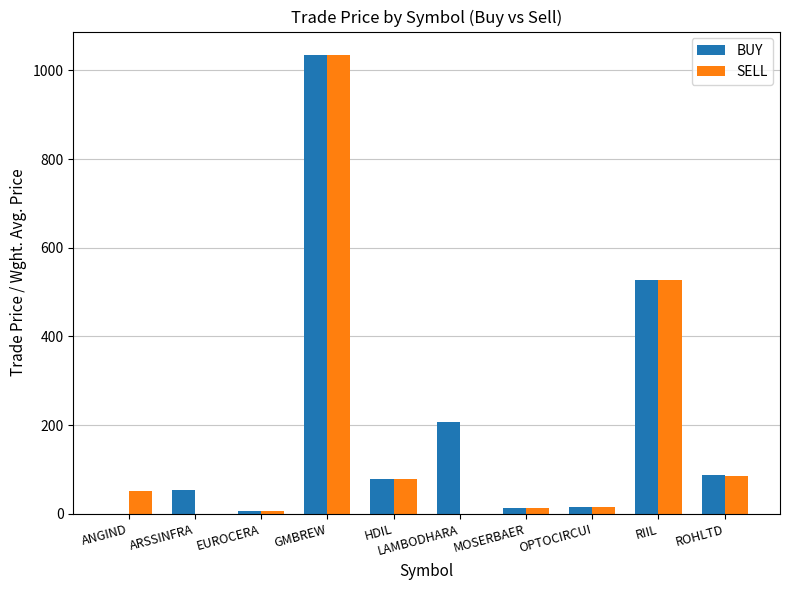

Count the number of categories in the chart.

10